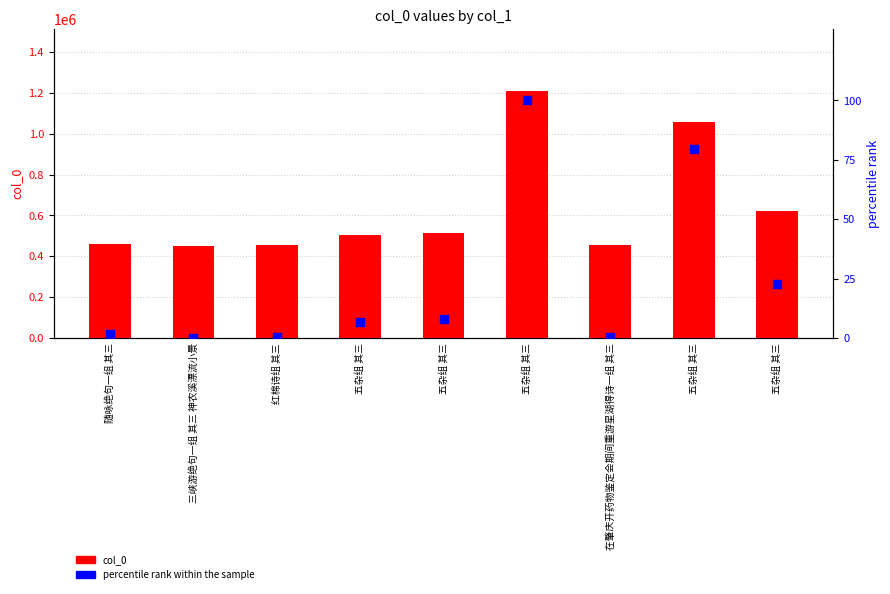

Which series contains the lowest Y value?

percentile rank within the sample